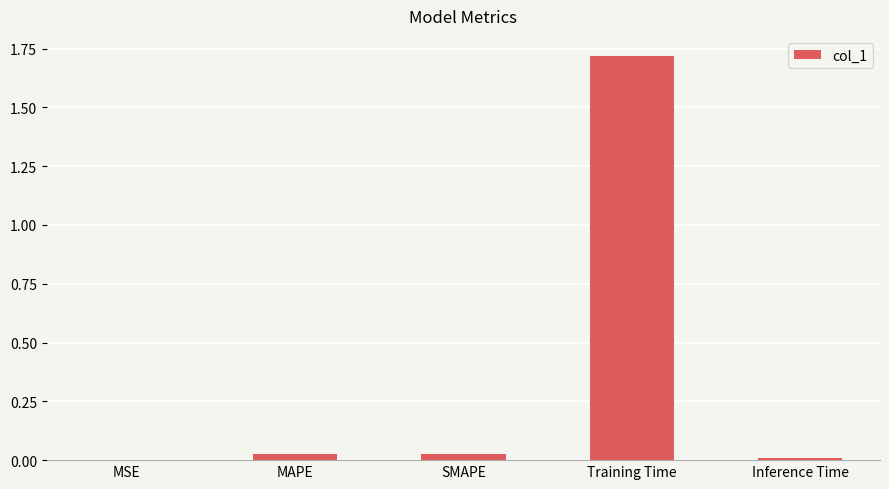

What is the sum of all values?

1.8